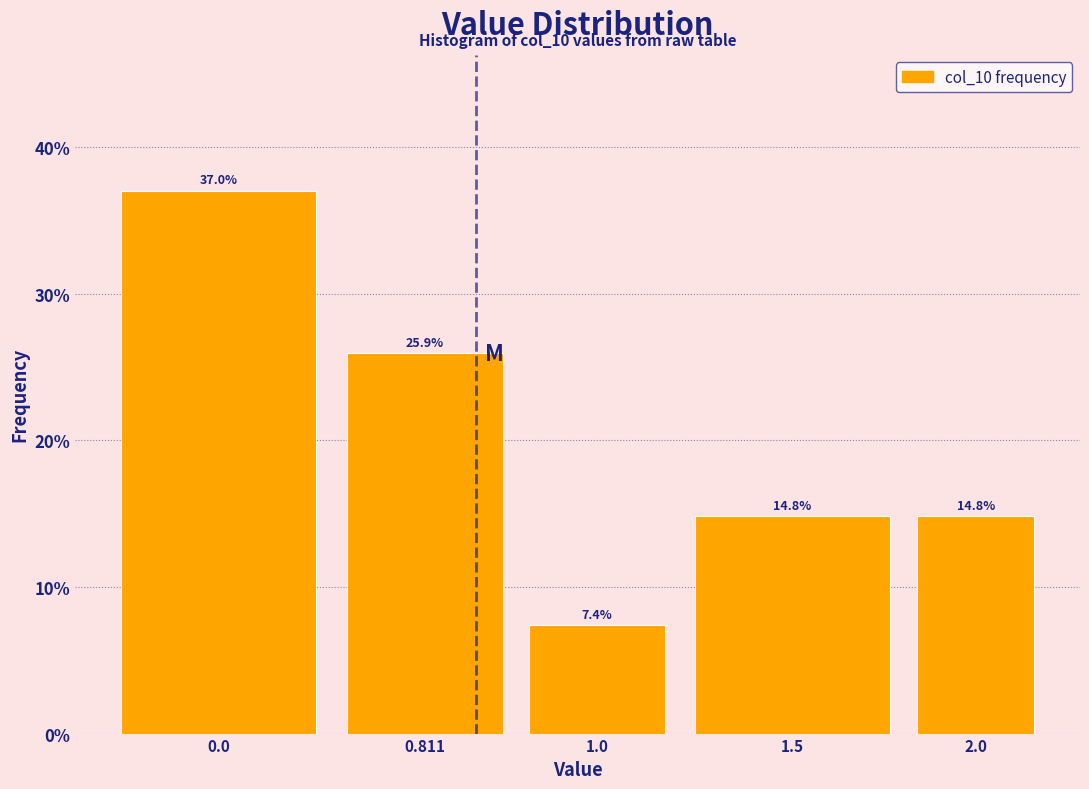

Reading right to left, what are all the values shown in this chart?

14.8	14.8	7.4	25.9	37.0